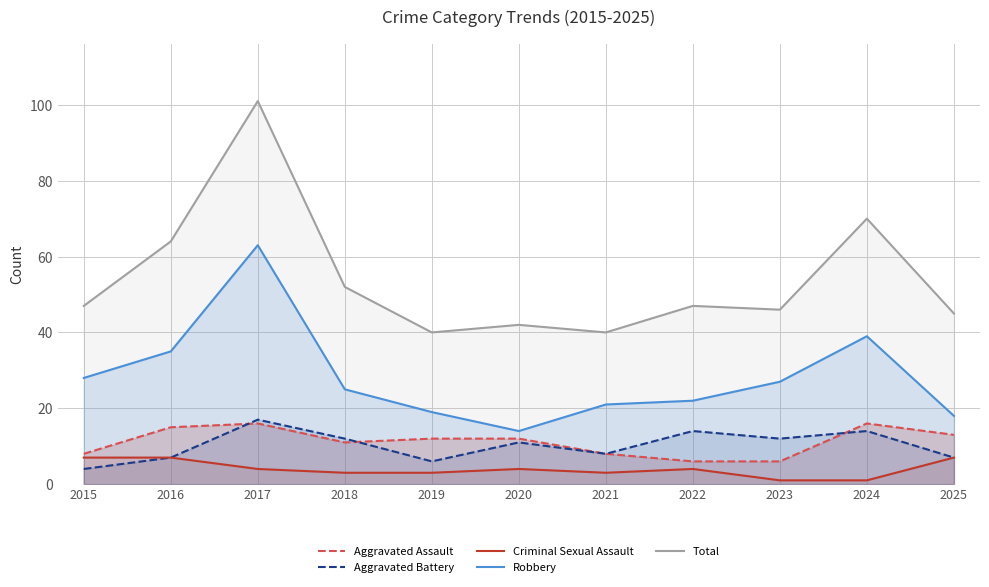

How many lines are shown in the chart?

5